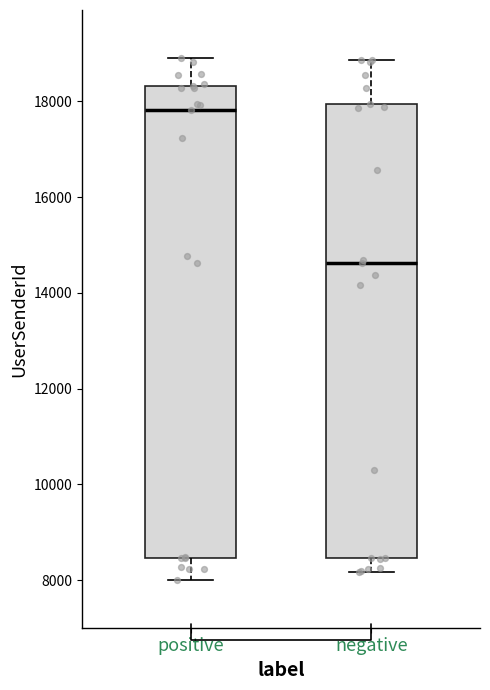

Where does the median line of the box for negative sit on the y-axis? The values are not printed on the chart, so give them approximately, as read against the axis.

14600